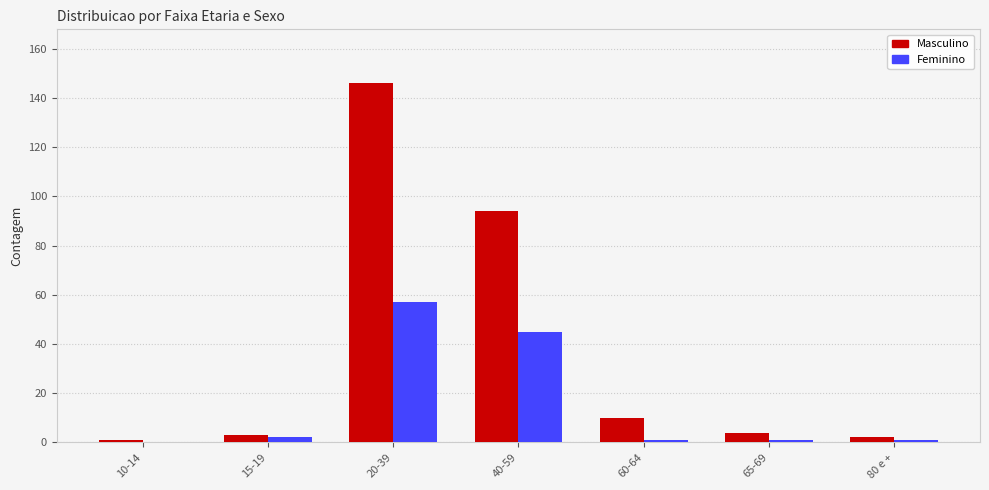

Count the number of categories in the chart.

7